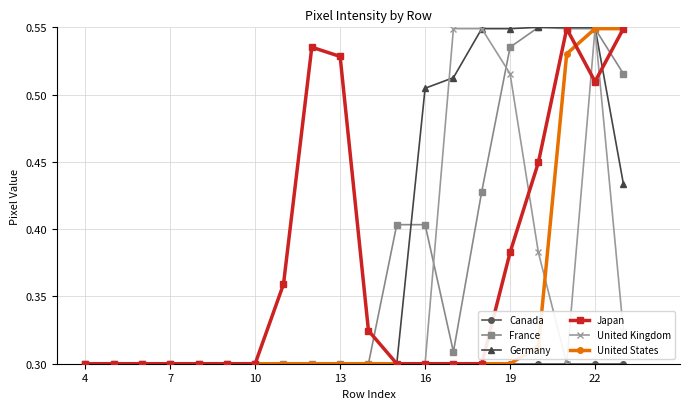

At how many categories does at least one series exceed 0?

20